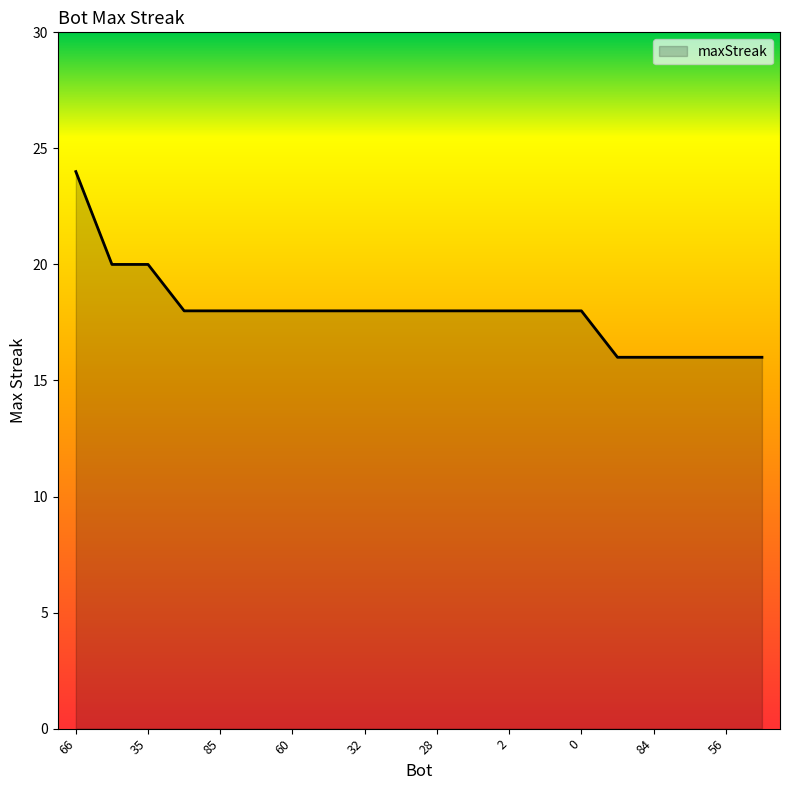

What is the minimum value shown in the chart?

16